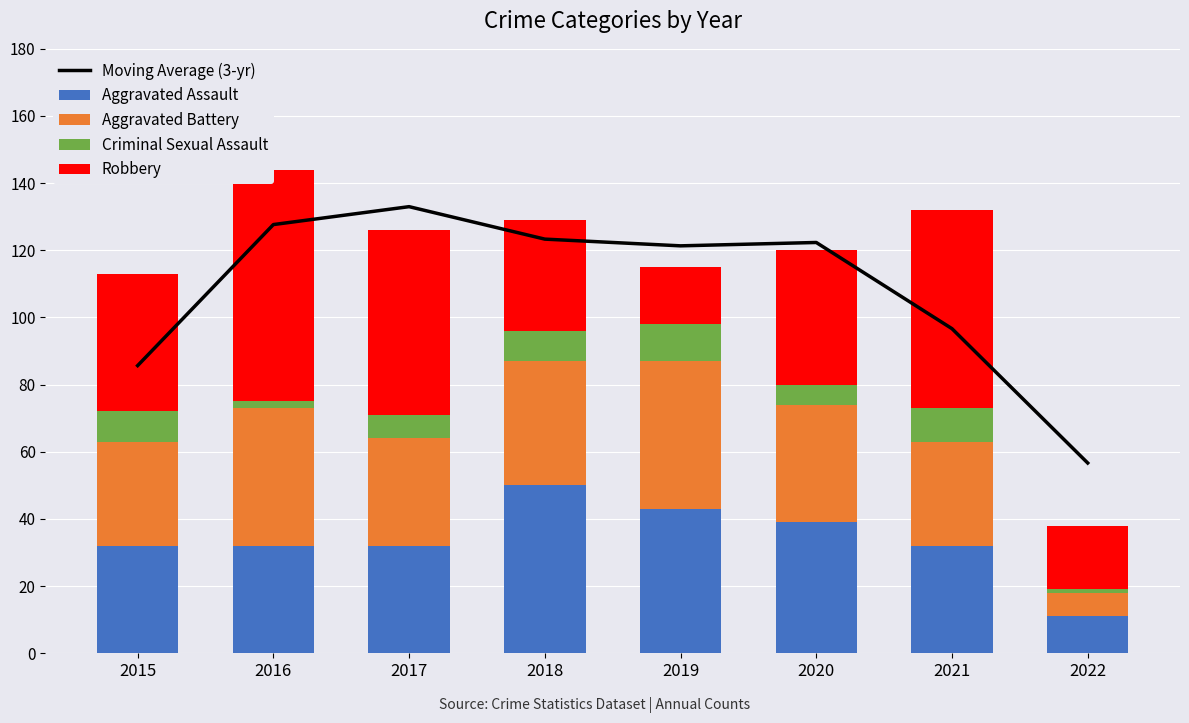

Rank the categories by Criminal Sexual Assault value from highest to lowest.

2019, 2021, 2015, 2018, 2017, 2020, 2016, 2022